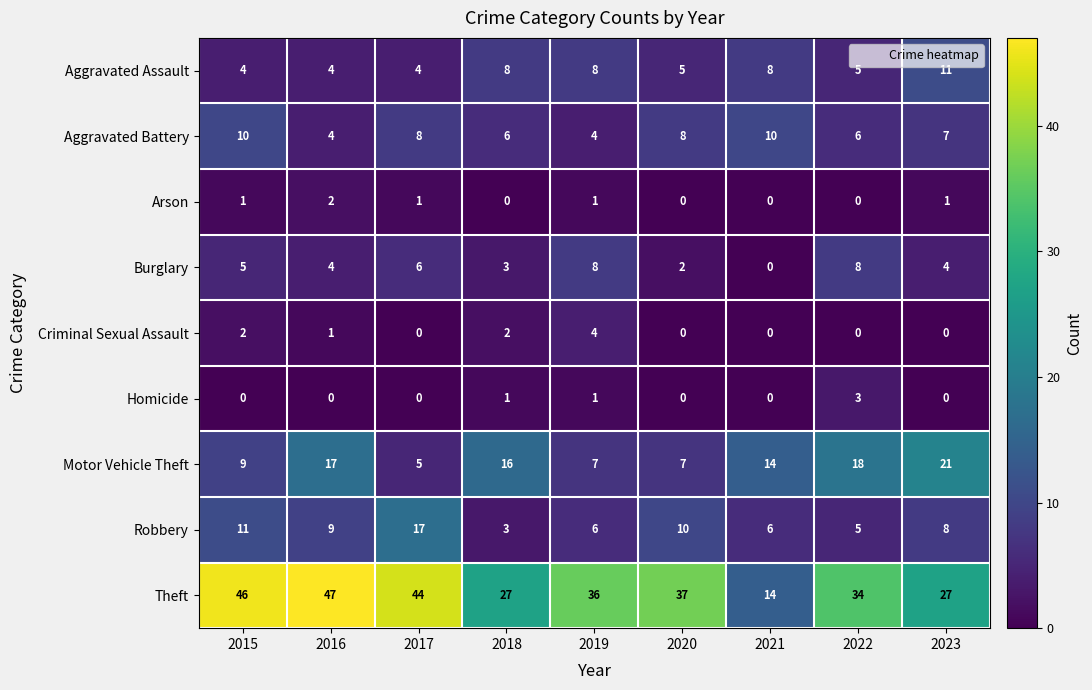

Which series has the largest total across all categories?

Theft